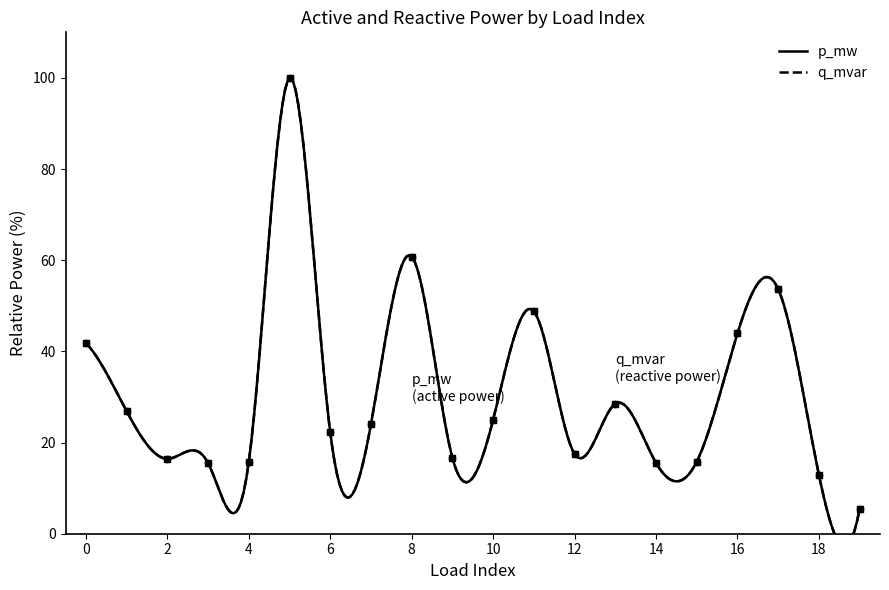

Which series reaches the maximum Y coordinate?

p_mw